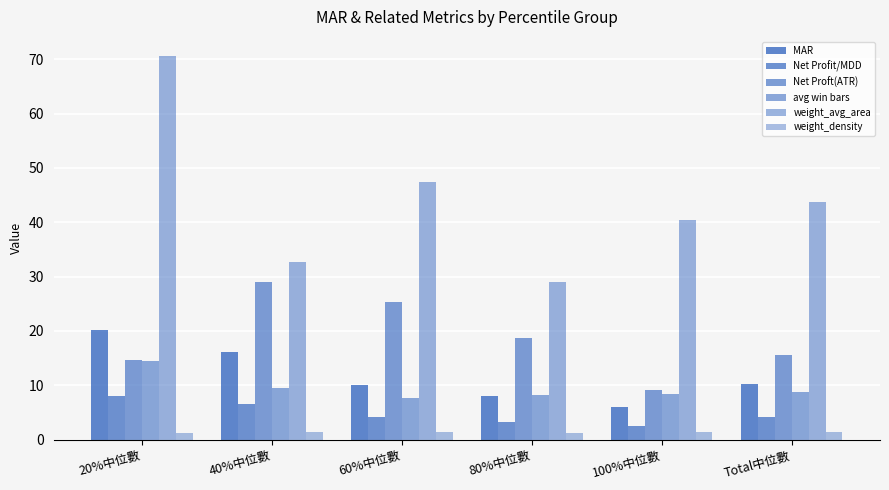

Reading left to right, what are all the values shown in this chart?

MAR: 20.2	16.1	10.0	8.0	6.0	10.1
Net Profit/MDD: 8.1	6.6	4.1	3.3	2.5	4.2
Net Proft(ATR): 14.7	29.0	25.3	18.6	9.0	15.6
avg win bars: 14.4	9.5	7.6	8.2	8.4	8.8
weight_avg_area: 70.6	32.6	47.4	28.9	40.3	43.7
weight_density: 1.2	1.4	1.4	1.2	1.4	1.3